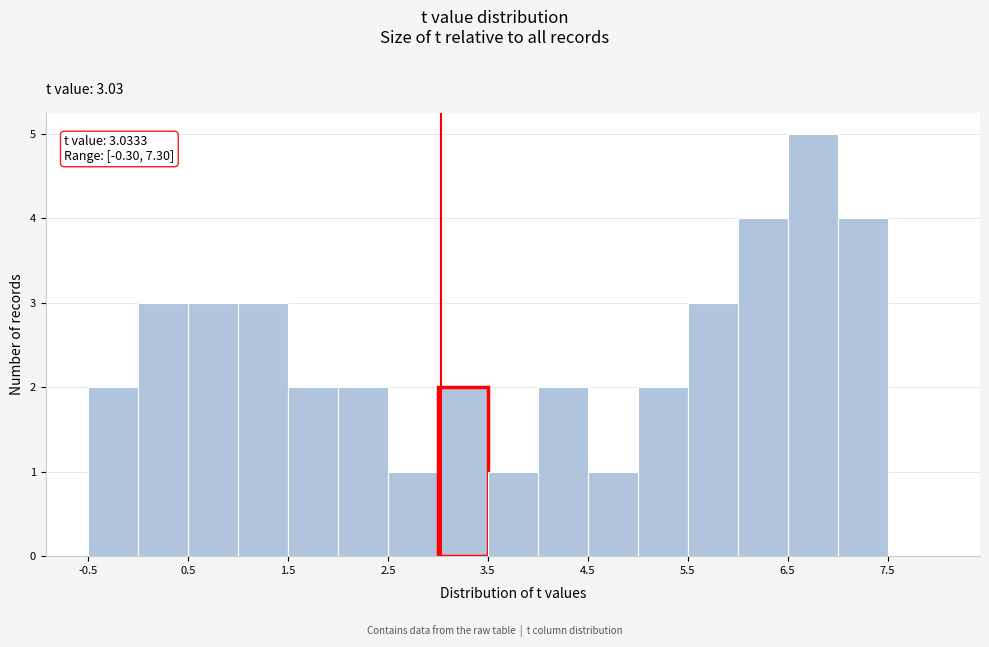

Over which range of the x-axis is the bar tallest?

6.5 to 7.0